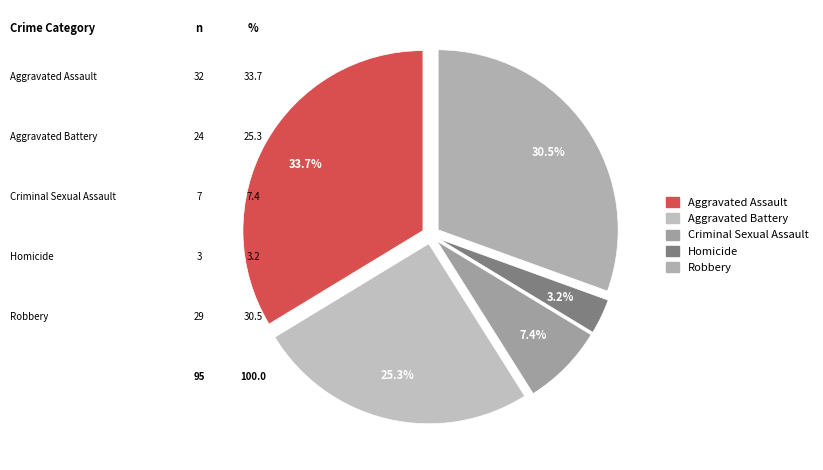

Does any single category account for the majority?

No